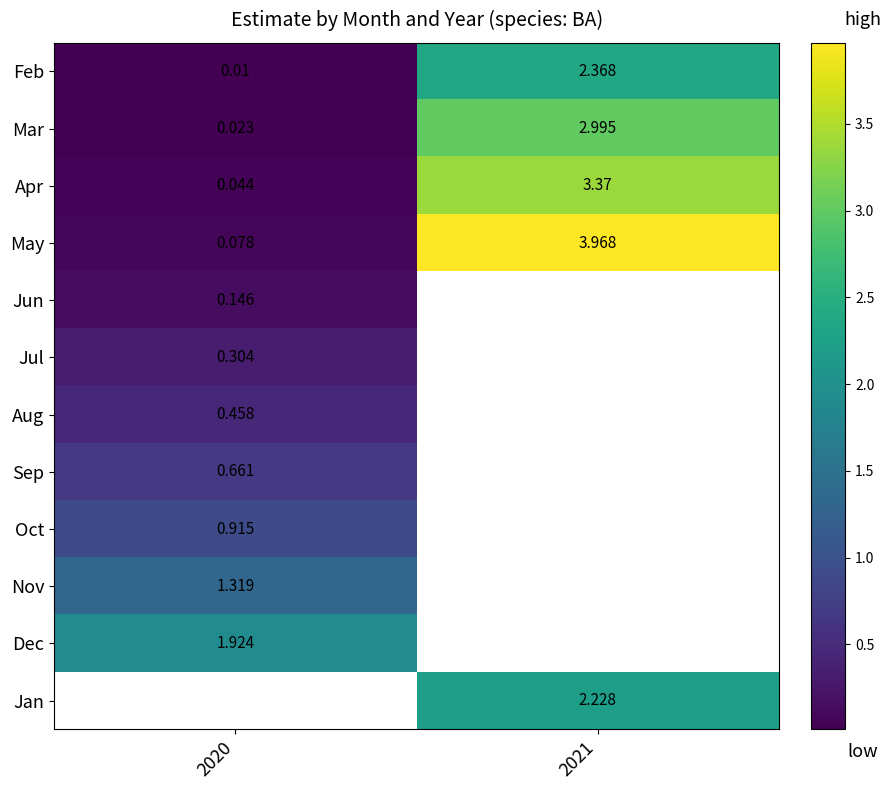

Between 2020 and 2021, which series saw the biggest shift?

May